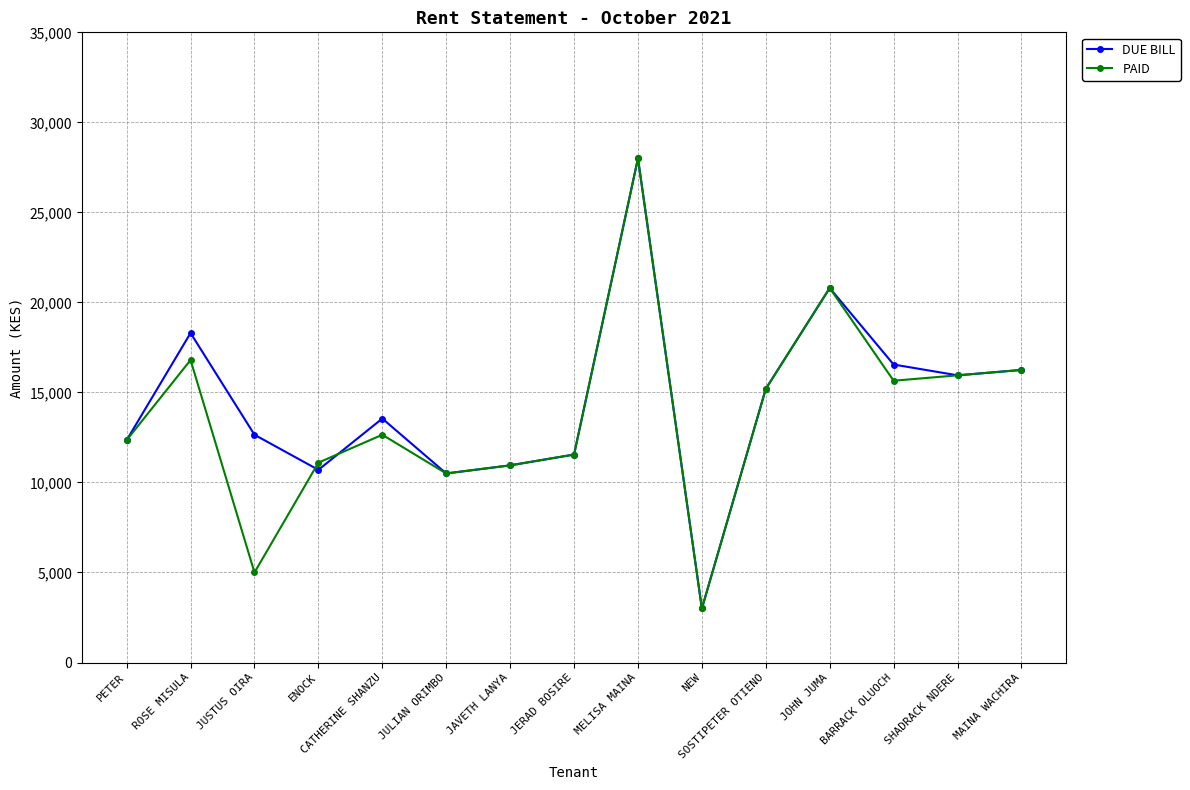

How many values in the DUE BILL series are below 13550?

7